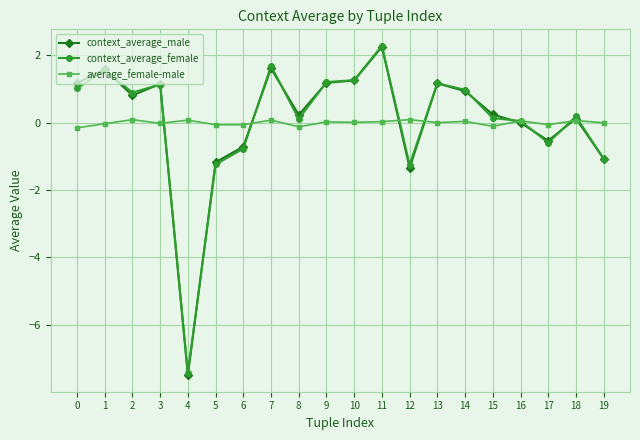

Does the chart display data point markers on the line(s)?

Yes